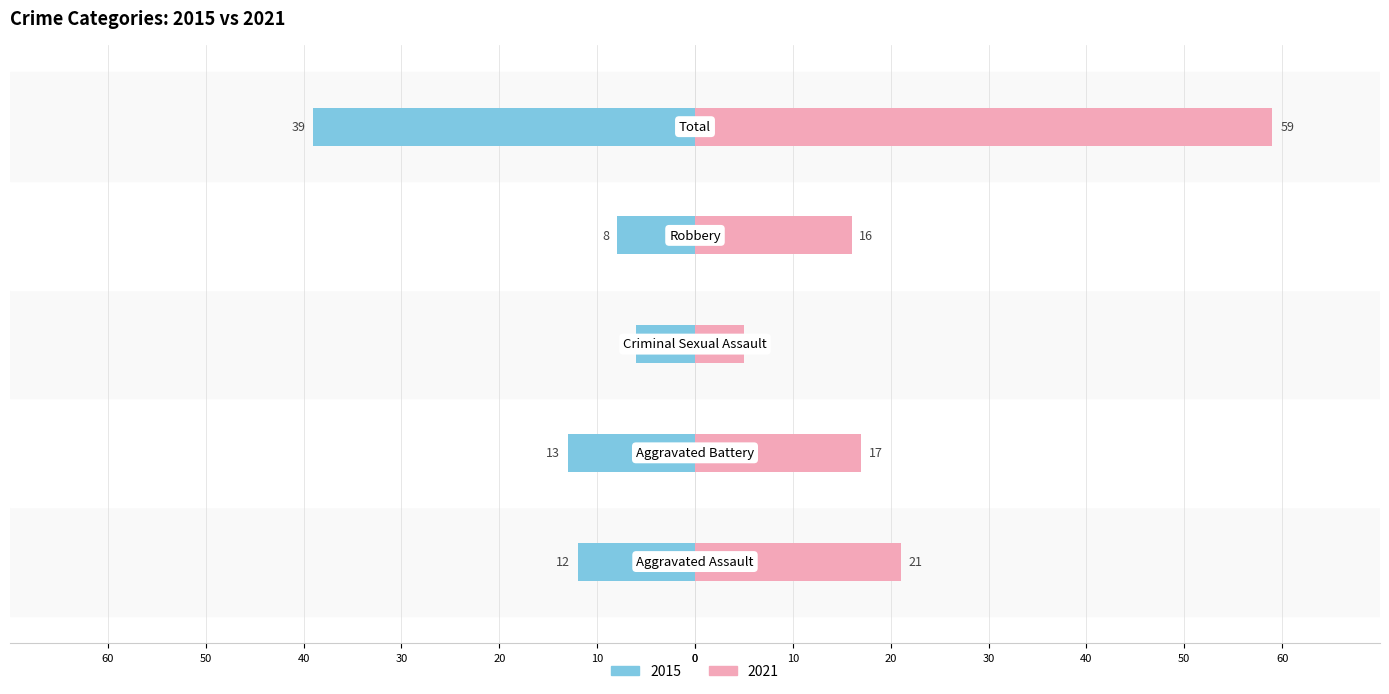

Which series has the largest range (max minus min)?

2021